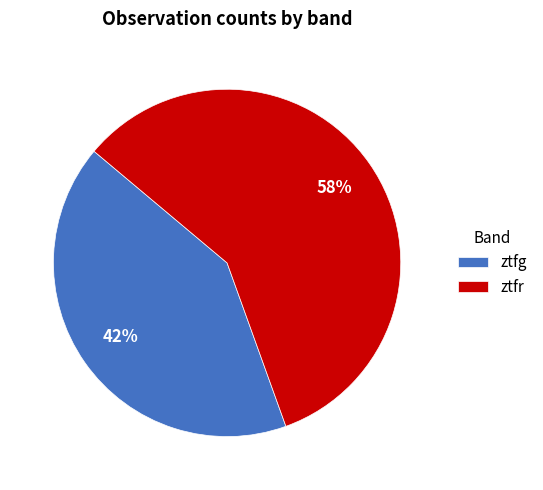

Do ztfg and ztfr together represent more than half of the pie?

Yes